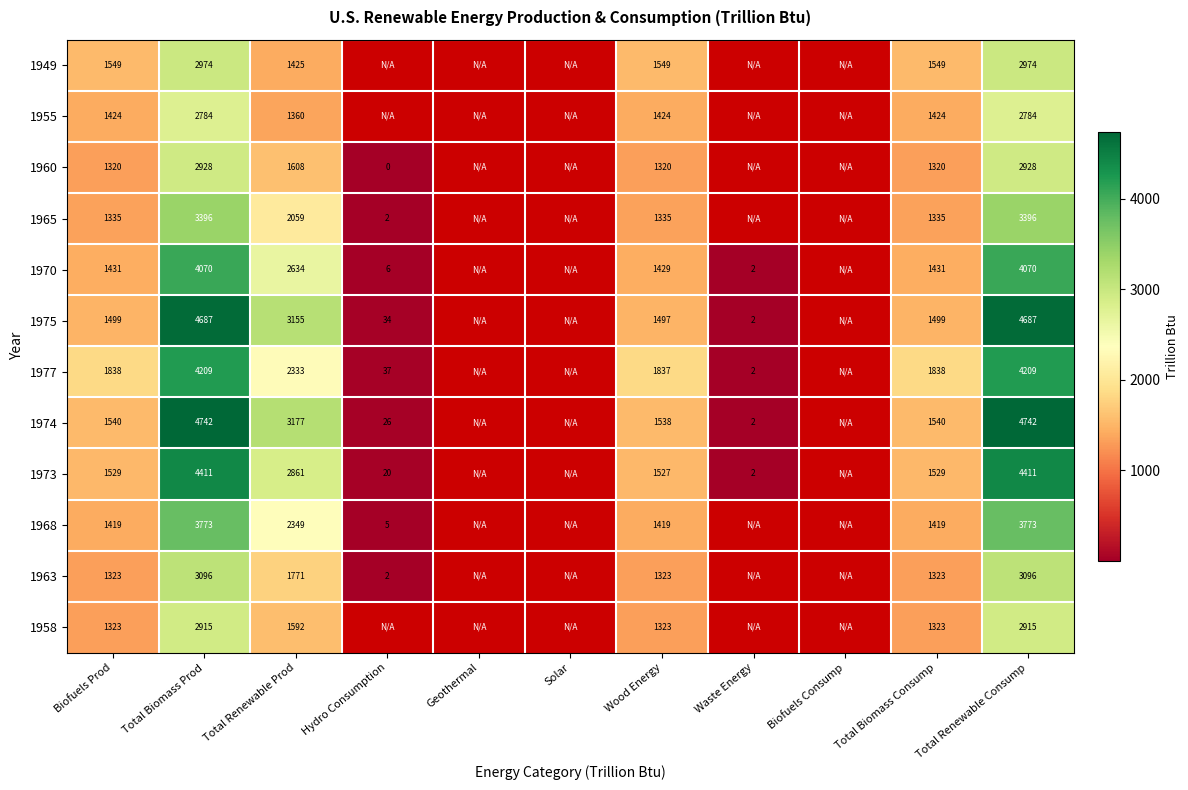

Is the value of 1968 at Biofuels Prod greater than the value of 1960 at Total Renewable Prod?

No